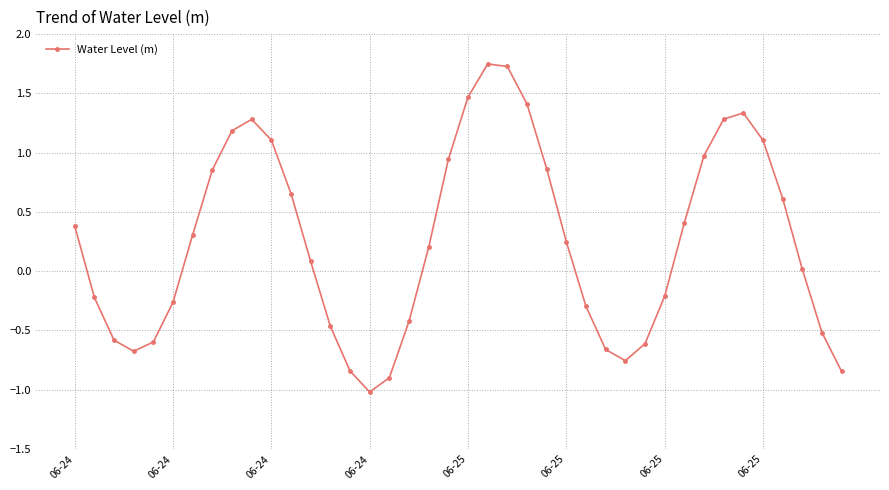

What is the sum of all values?

10.3